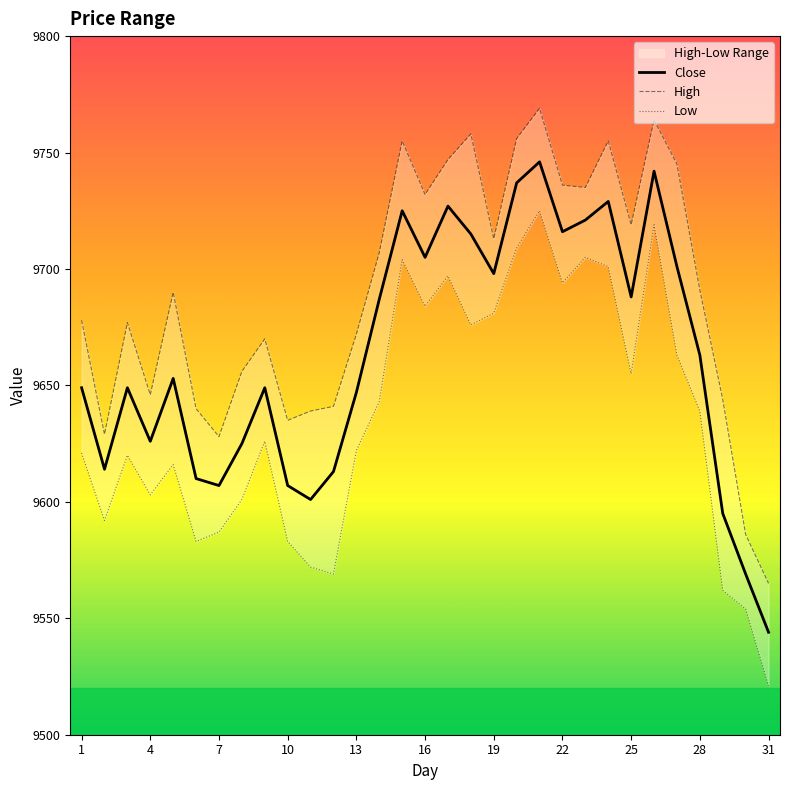

Which series has the largest total across all categories?

High